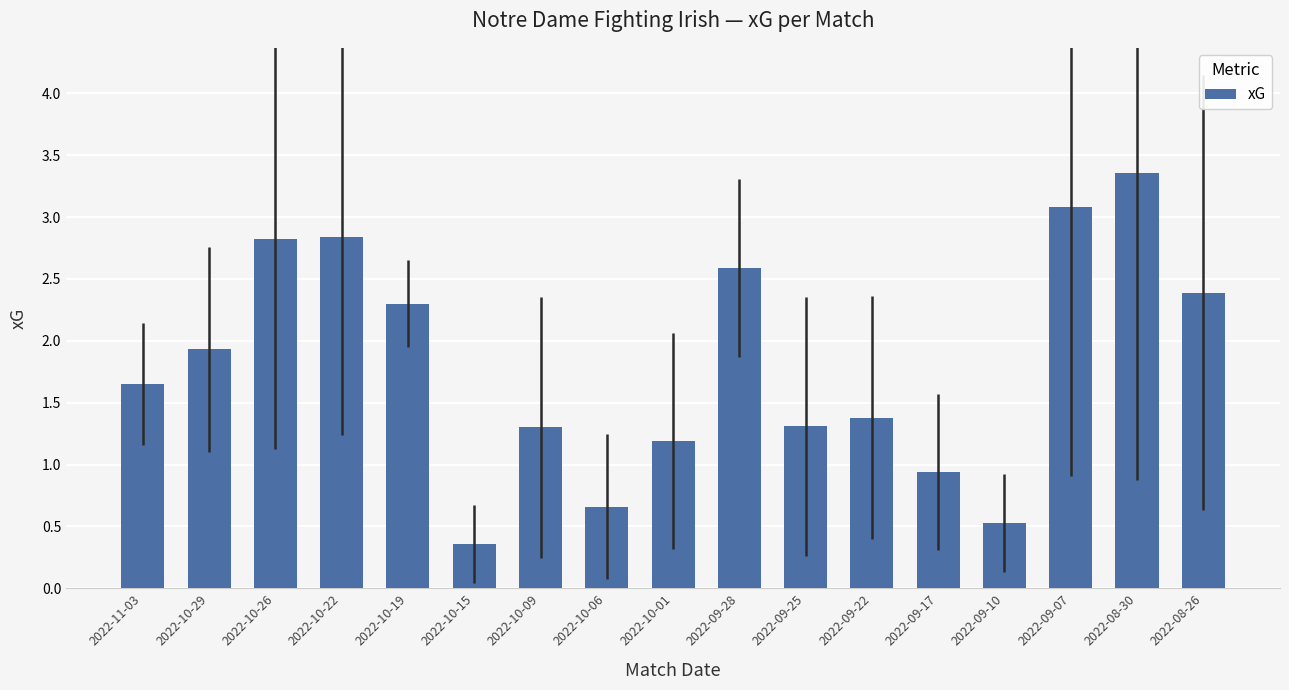

Approximately how many times larger is the value at 2022-10-29 compared to 2022-08-26?

0.8